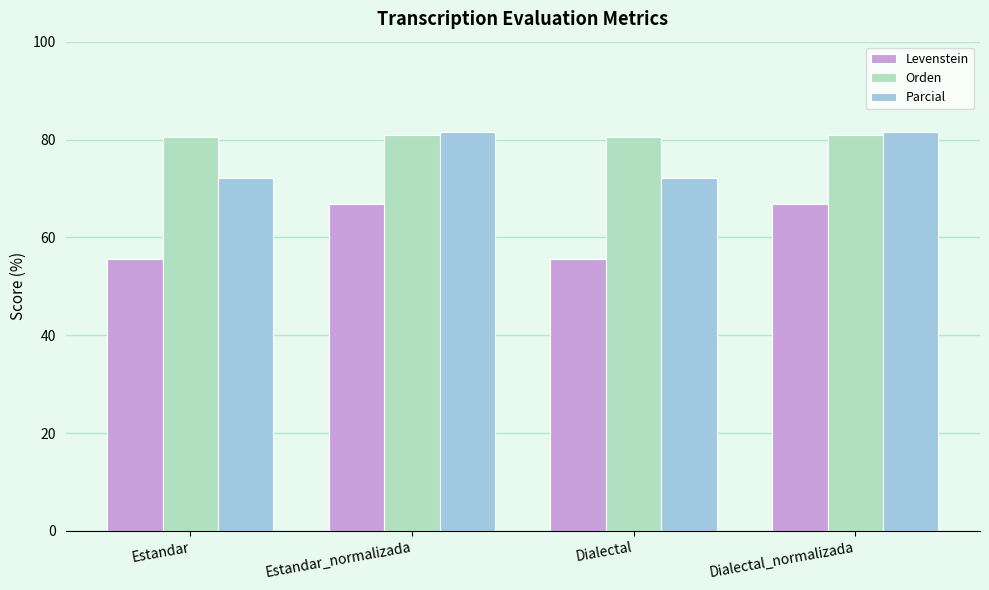

What are all the series names shown in the legend?

Levenstein, Orden, Parcial